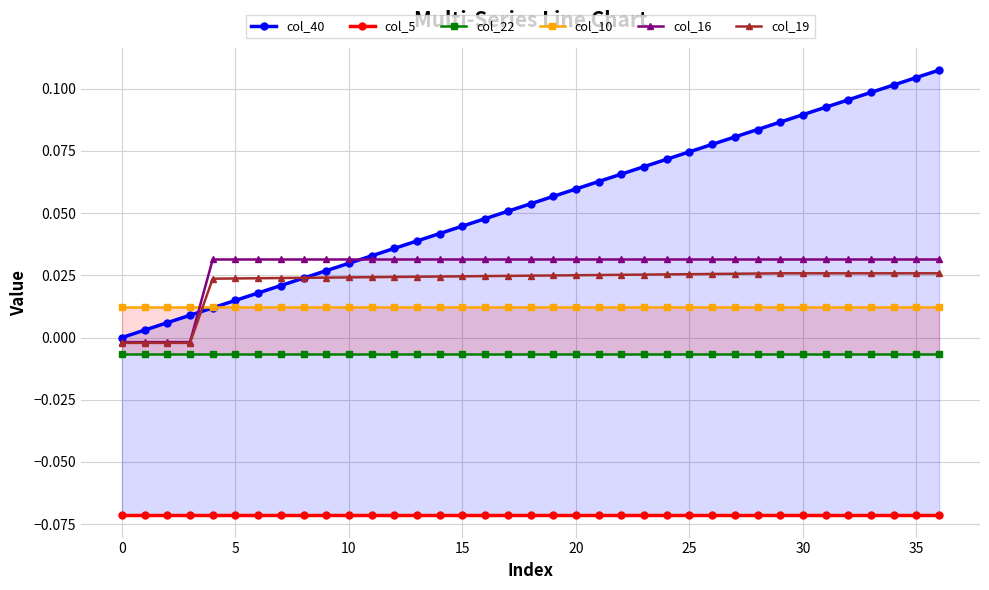

How many lines are shown in the chart?

6